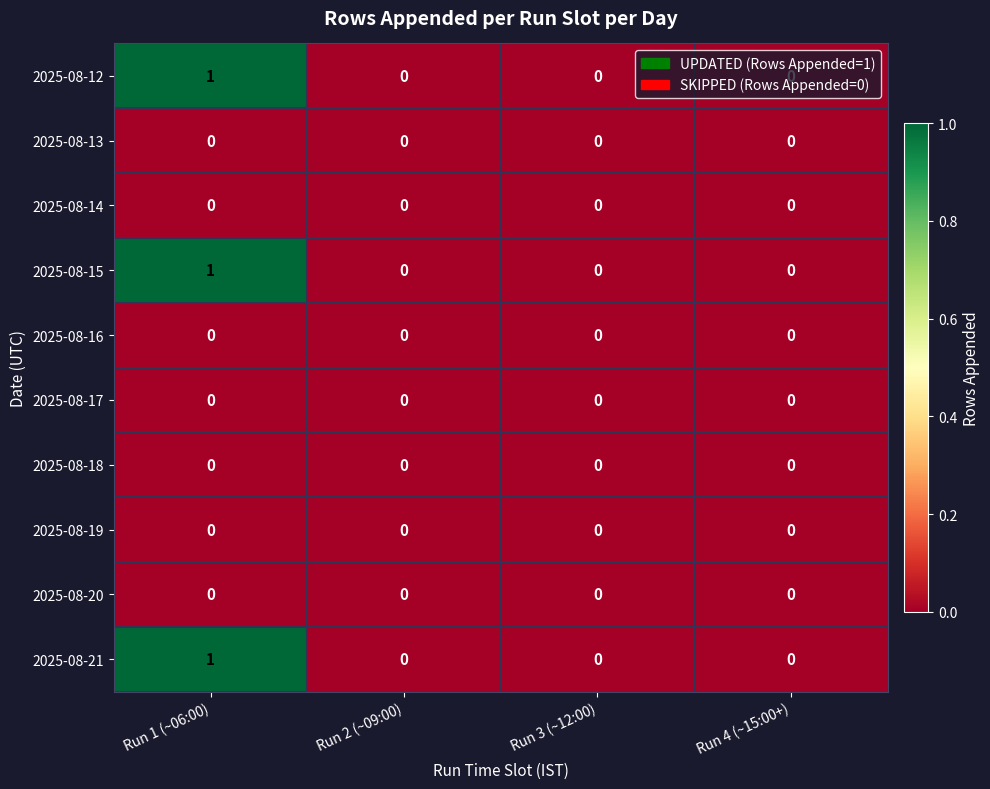

At which category does the chart reach its peak across all series?

Run 1 (~06:00)